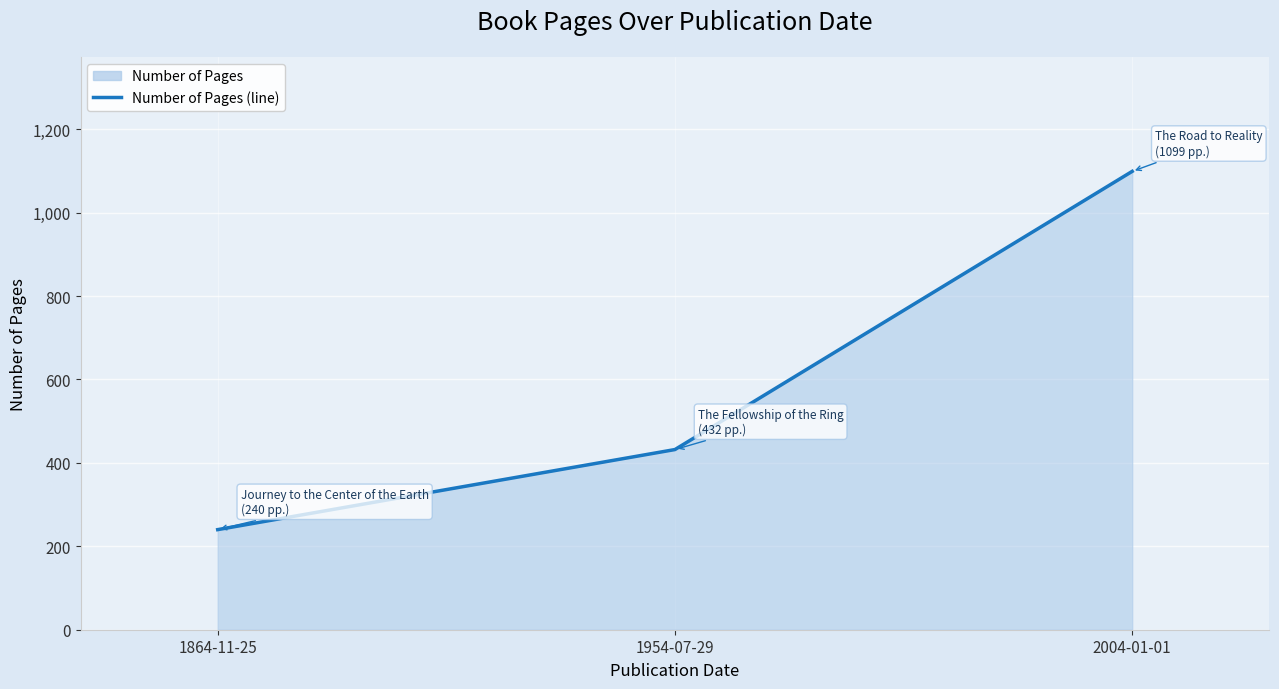

What value does the data have at 1864-11-25, to the nearest 100?

200